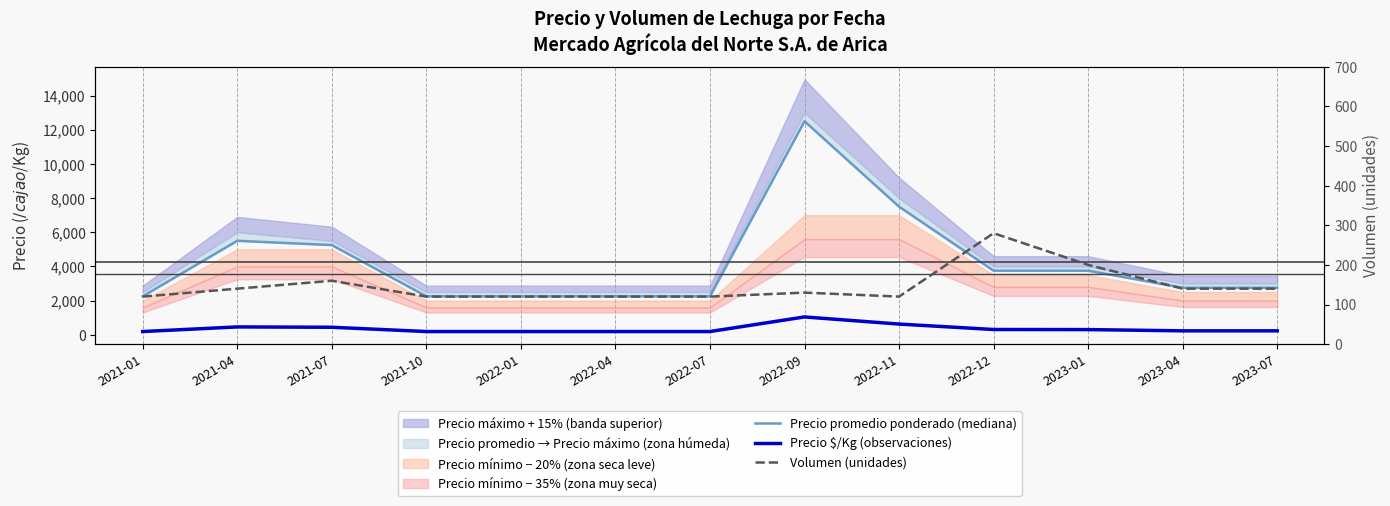

What is the smallest value displayed?

120